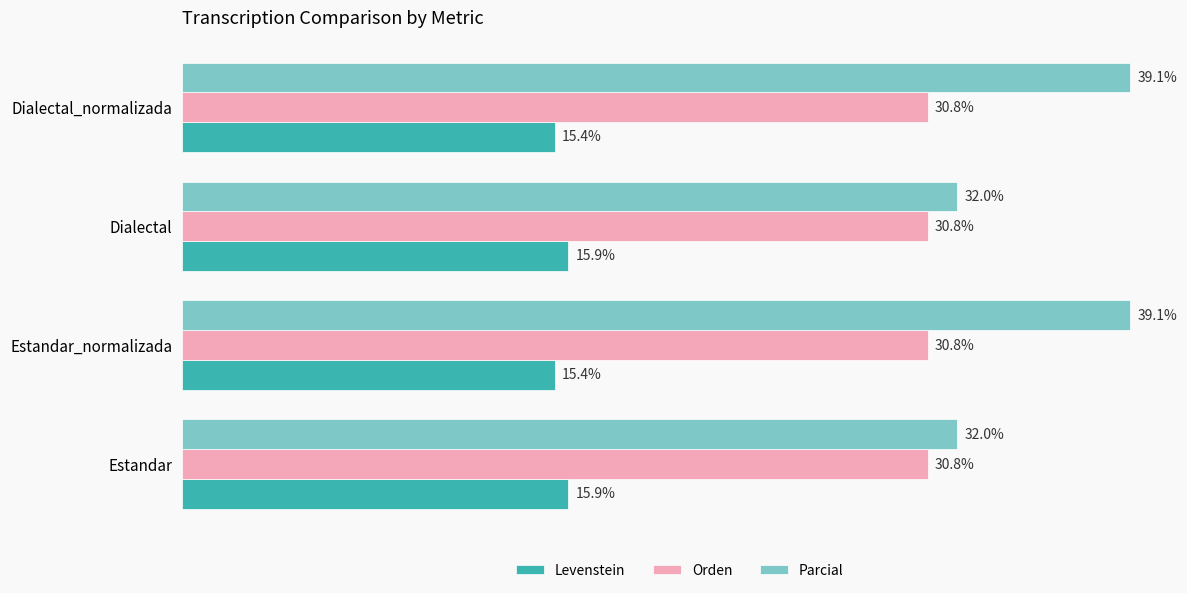

Rank the series by their average value, from lowest to highest.

Levenstein, Orden, Parcial